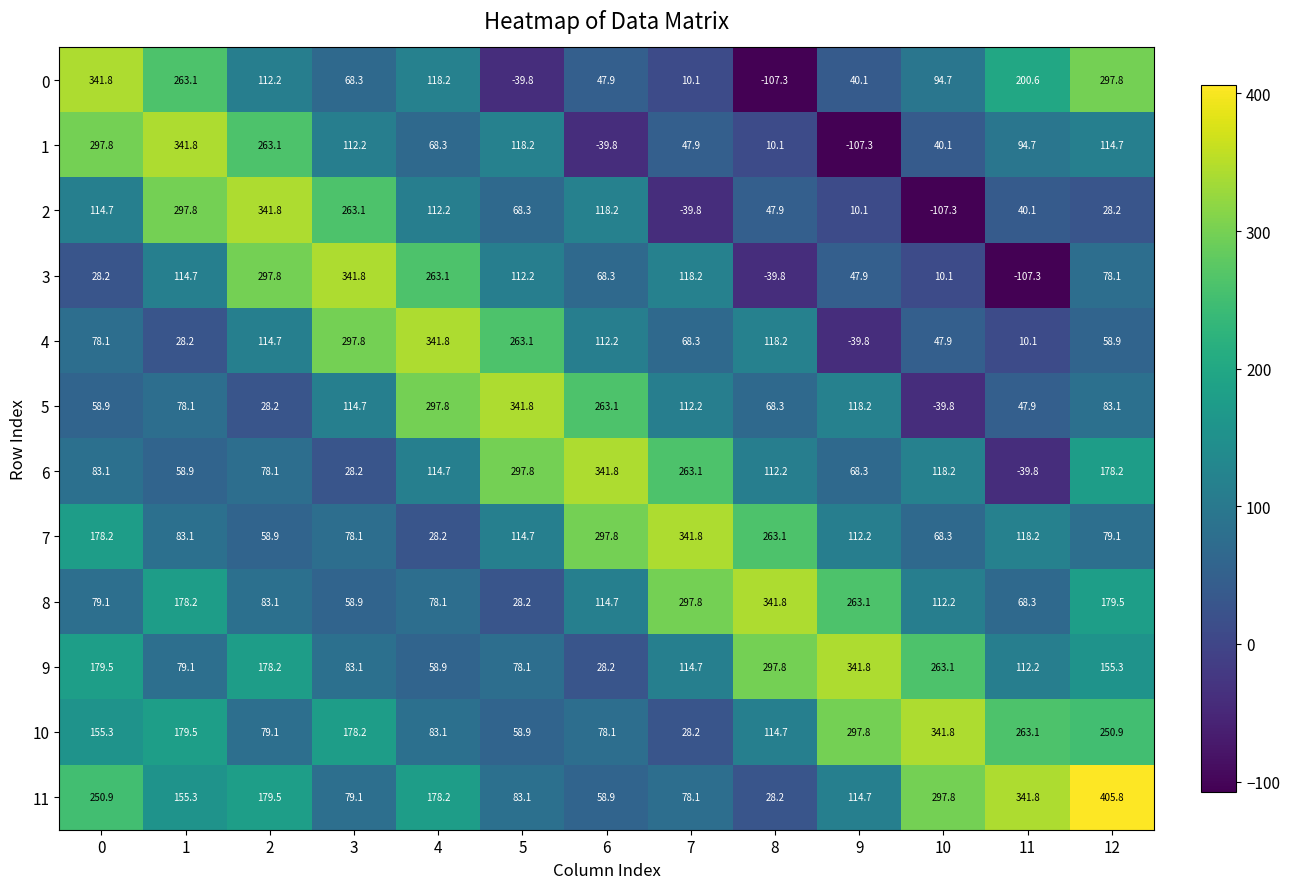

Between 1 and 7, which series saw the biggest shift?

2